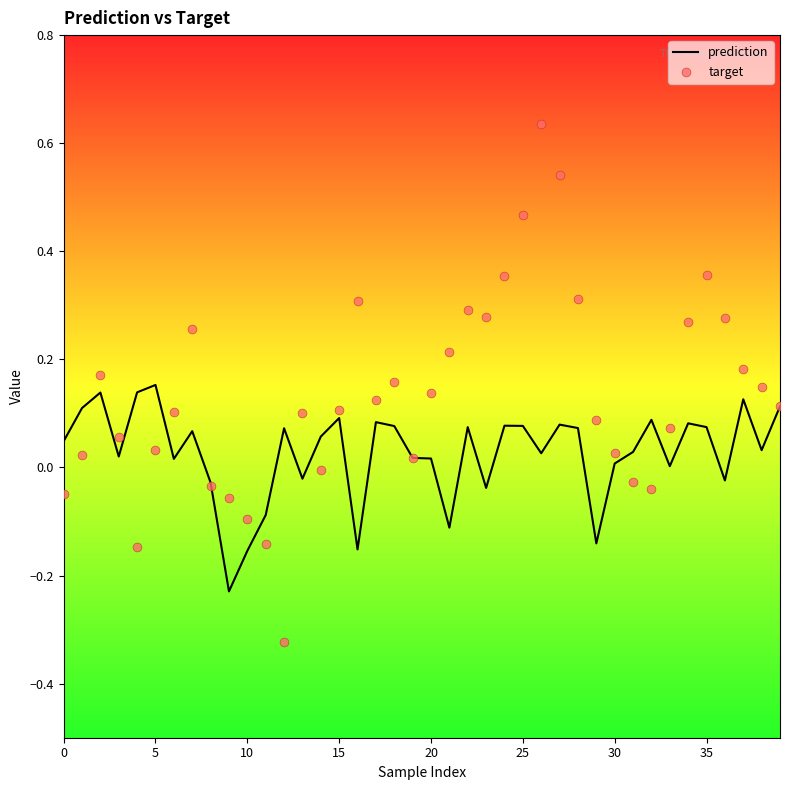

Which series has the largest Y range (max minus min)?

target